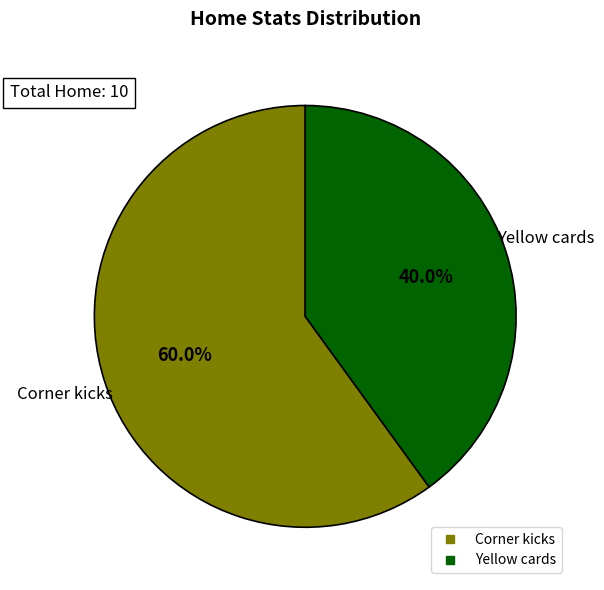

To the nearest percent, what percentage of the pie is Yellow cards?

40%